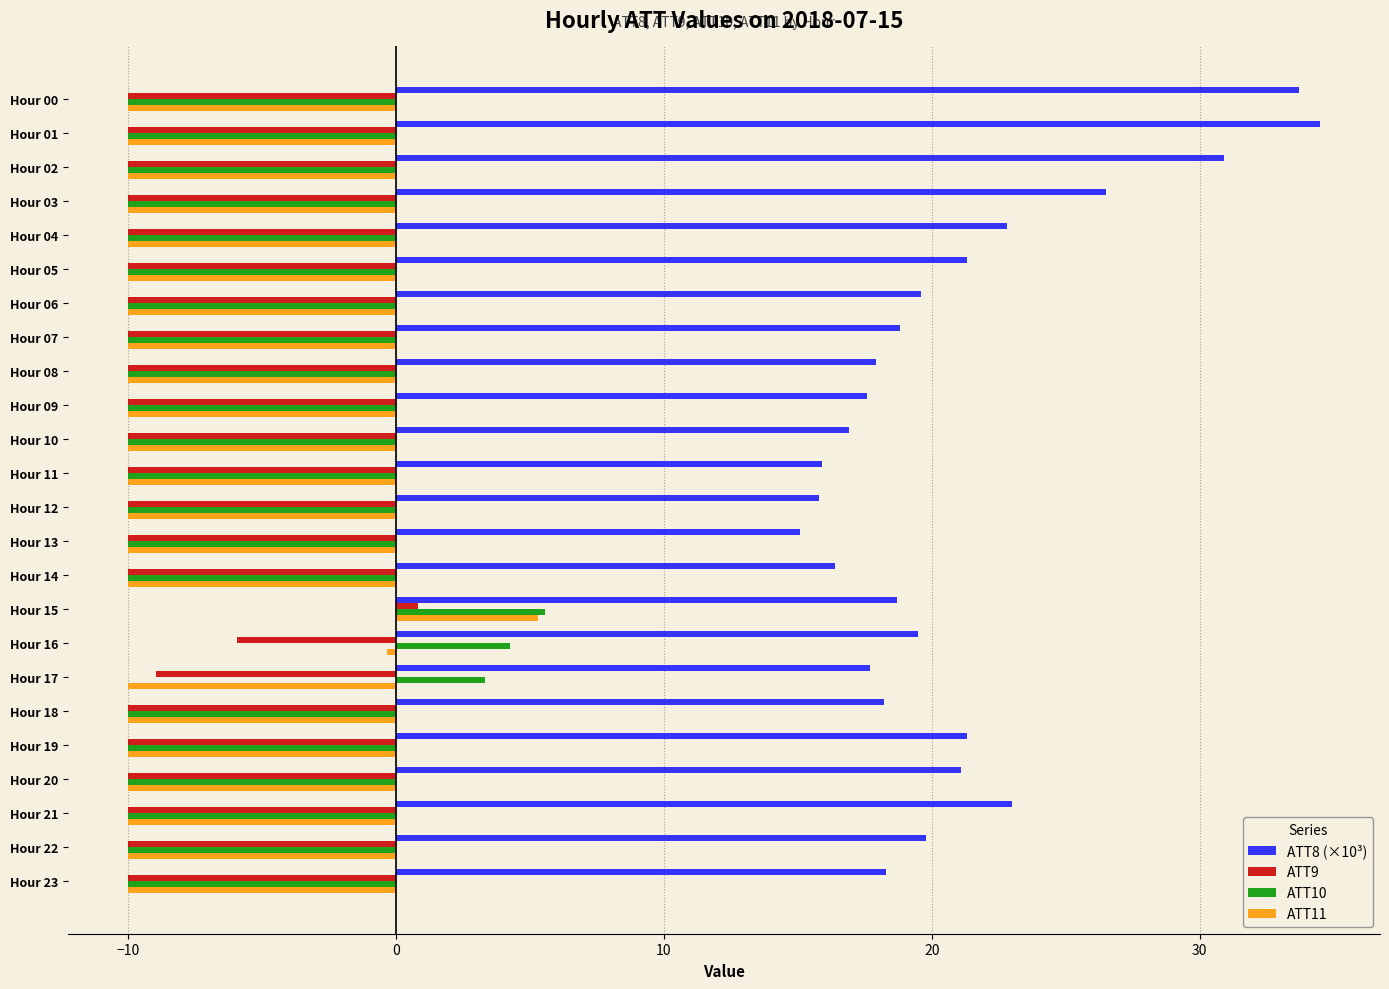

At which label is ATT9 closest to -4?

Hour 16